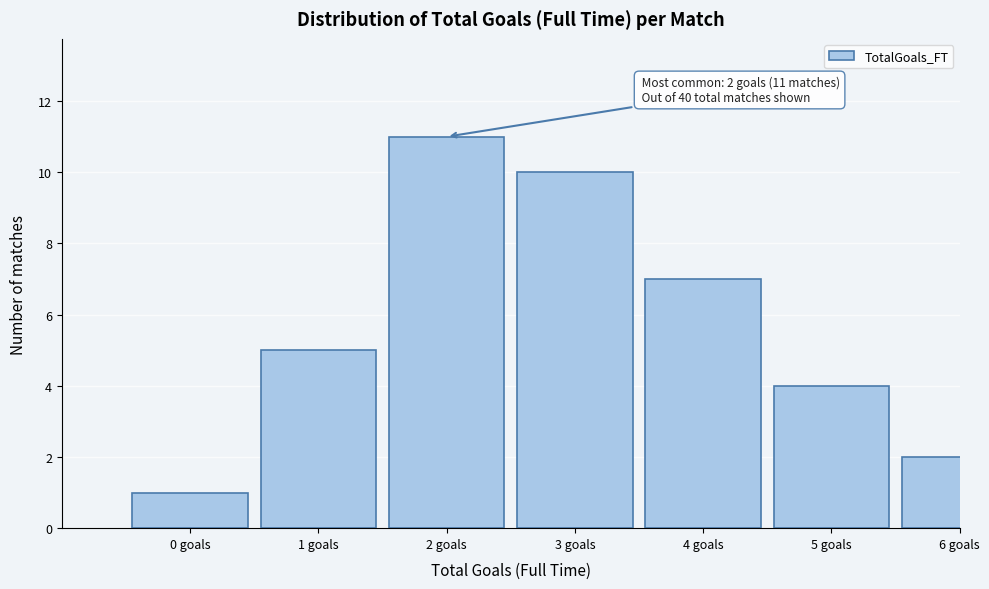

Reading left to right, transcribe all the data shown in this chart.

1	5	11	10	7	4	2